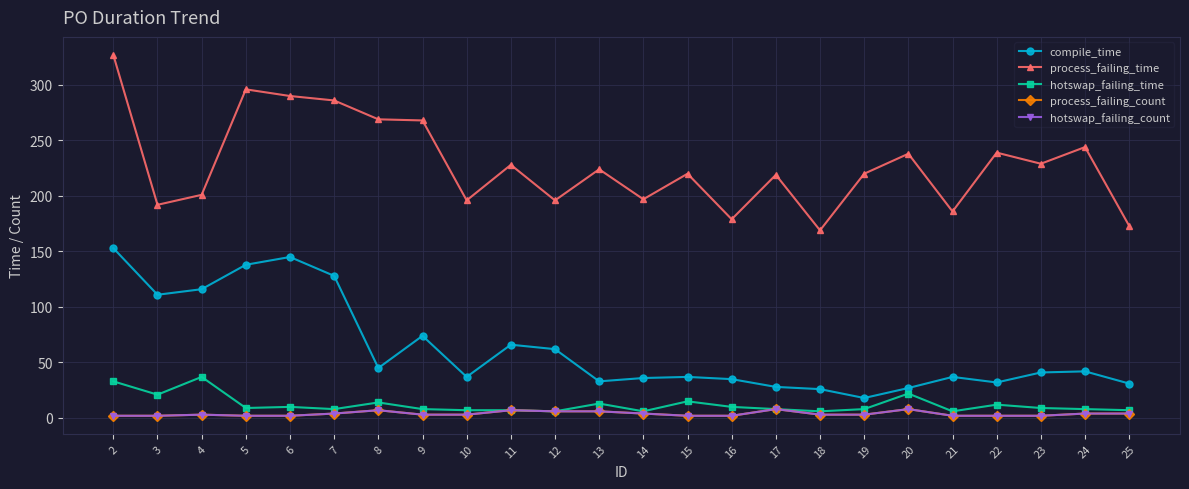

Reading left to right, list all the values displayed in this chart.

compile_time: 153	111	116	138	145	128	45	74	37	66	62	33	36	37	35	28	26	18	27	37	32	41	42	31
process_failing_time: 327	192	201	296	290	286	269	268	196	228	196	224	197	220	179	219	169	220	238	186	239	229	244	173
hotswap_failing_time: 33	21	37	9	10	8	14	8	7	7	6	13	6	15	10	8	6	8	22	6	12	9	8	7
process_failing_count: 2	2	3	2	2	4	7	3	3	7	6	6	4	2	2	8	3	3	8	2	2	2	4	4
hotswap_failing_count: 2	2	3	2	2	4	7	3	3	7	6	6	4	2	2	8	3	3	8	2	2	2	4	4